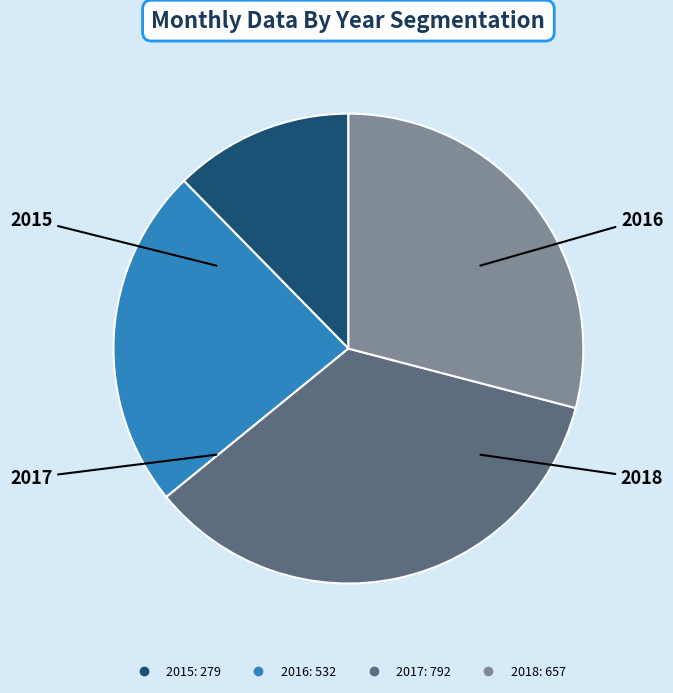

Does any single category account for the majority?

No